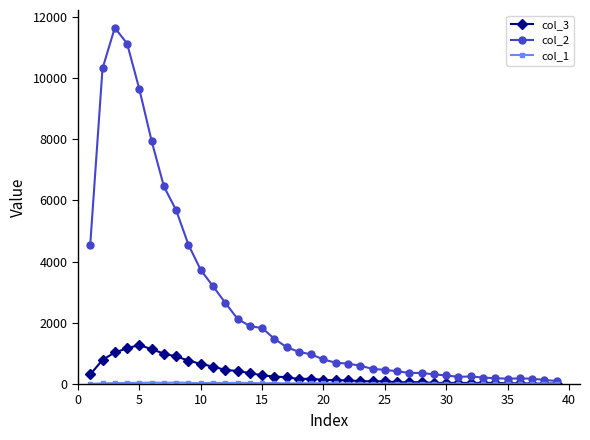

Which series has the widest spread of values?

col_2